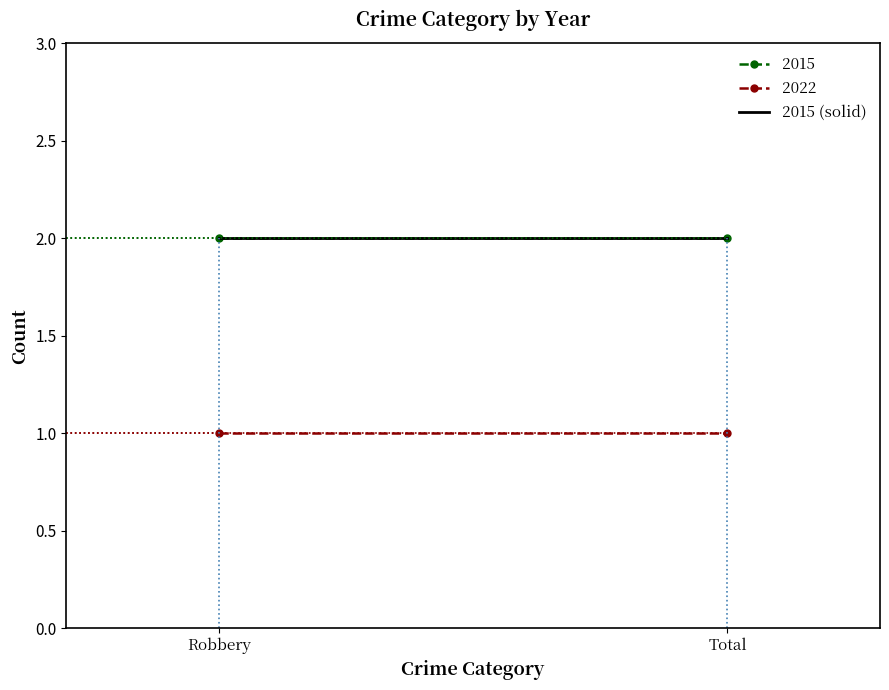

What position from the right is Total?

1